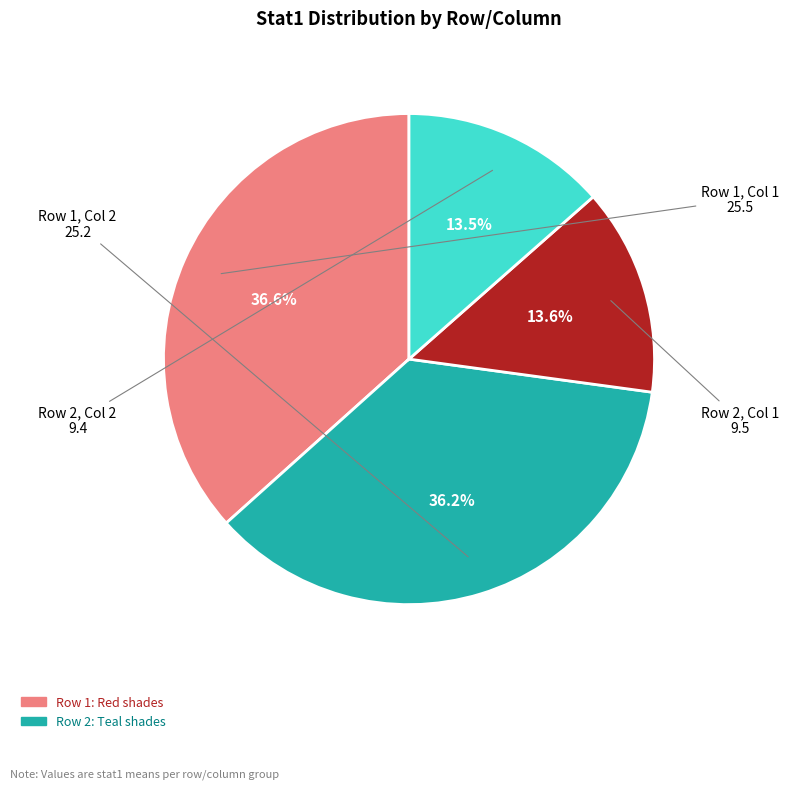

How many segments does this pie chart have?

4